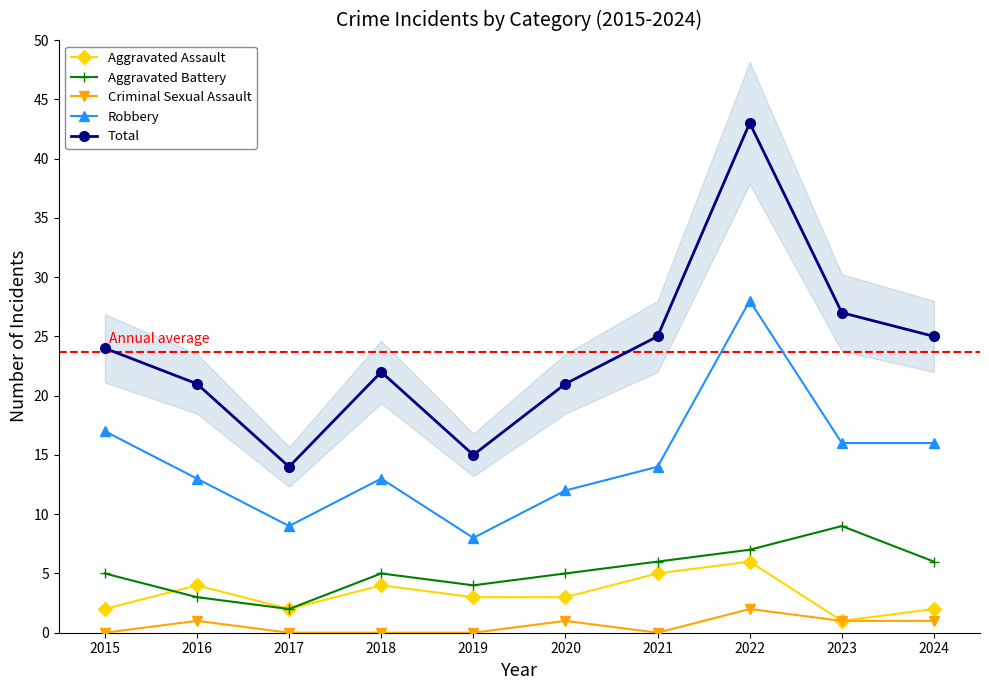

What is the sum of all Aggravated Battery values?

52